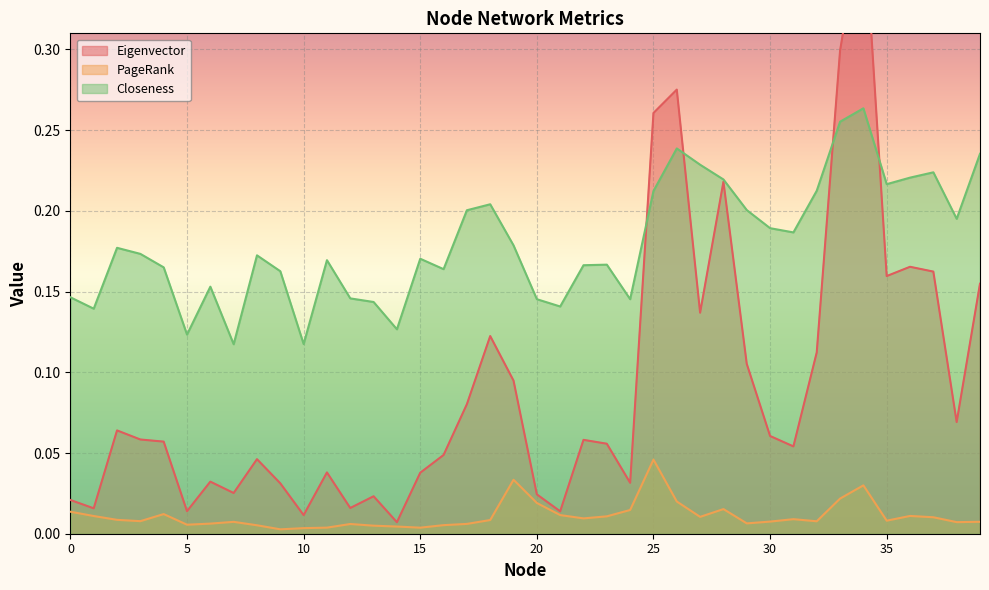

What is the difference between the second highest and minimum values in the Eigenvector series?

0.3